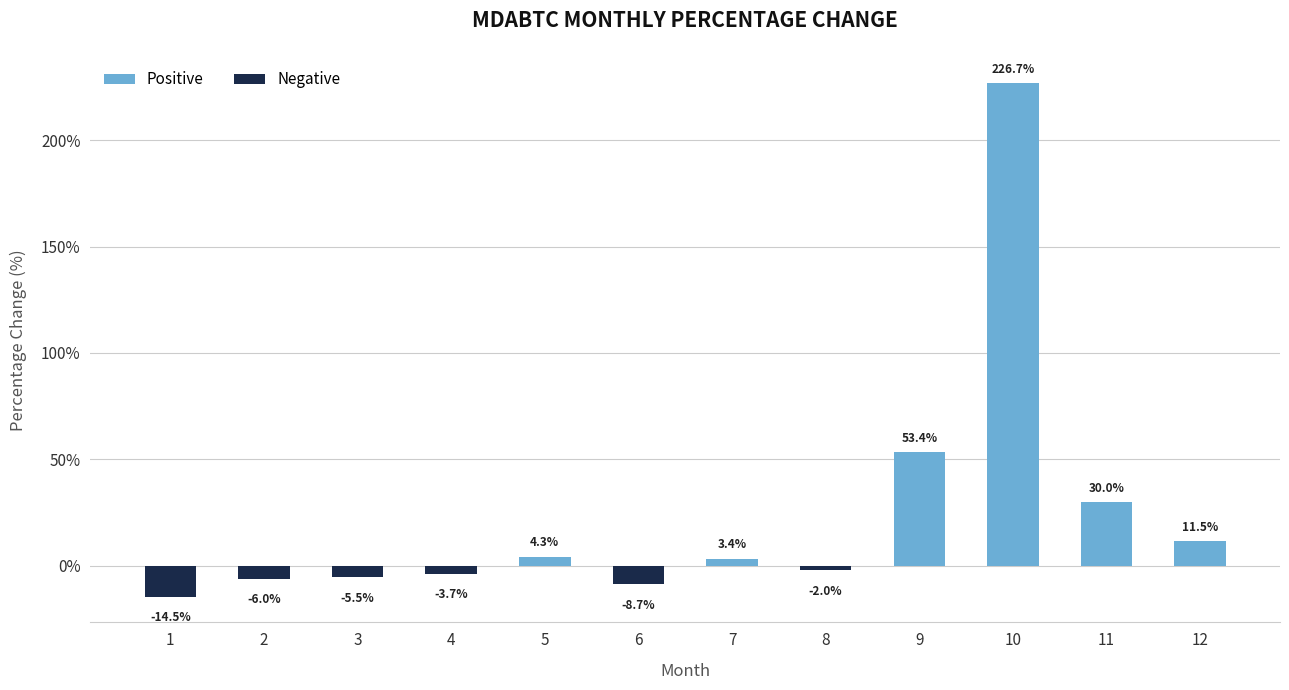

The value at 6 is -8.7. True or false?

True